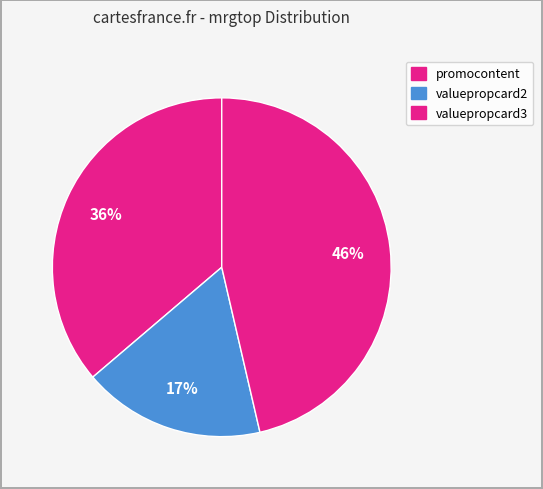

Is promocontent the majority of the pie?

No